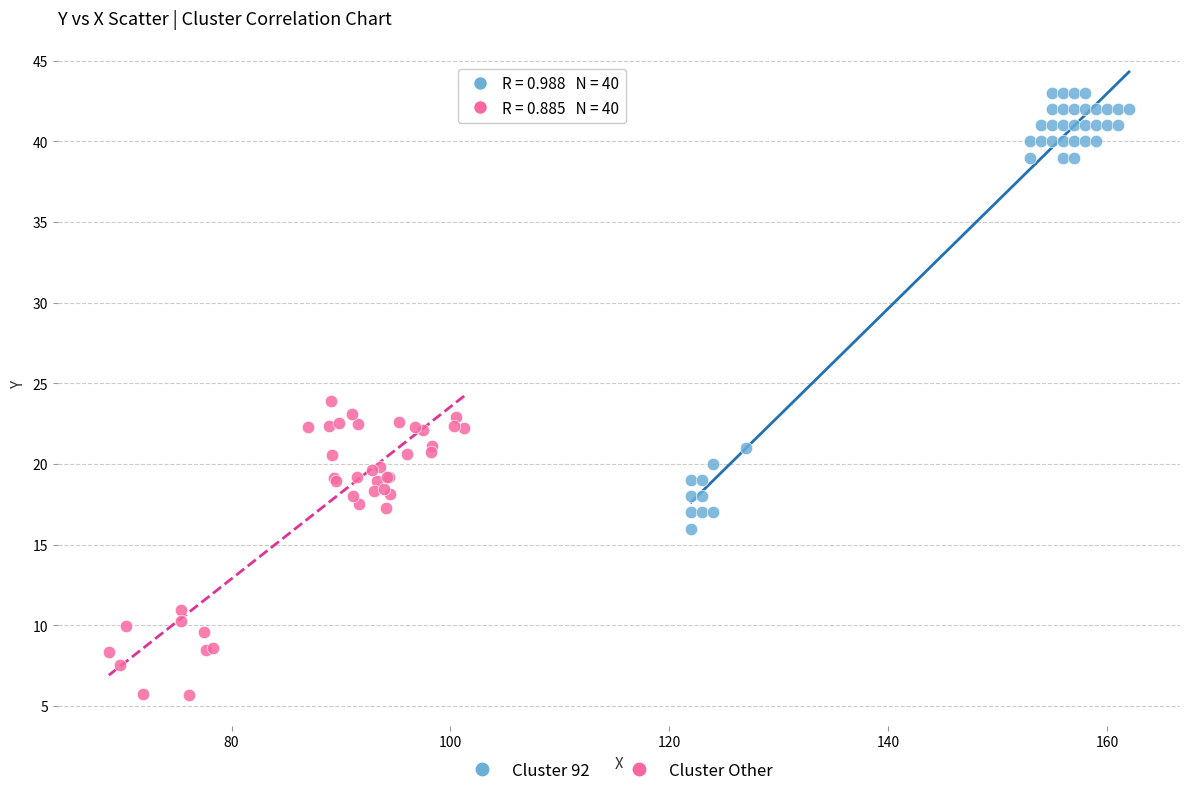

Which series has the widest spread of Y values?

Cluster 92